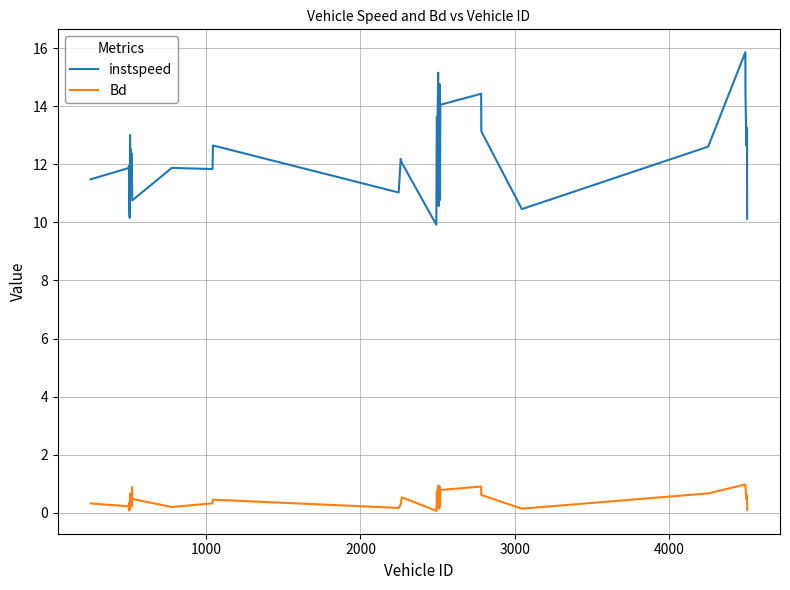

What is the difference between the maximum and minimum values in the Bd series?

0.9